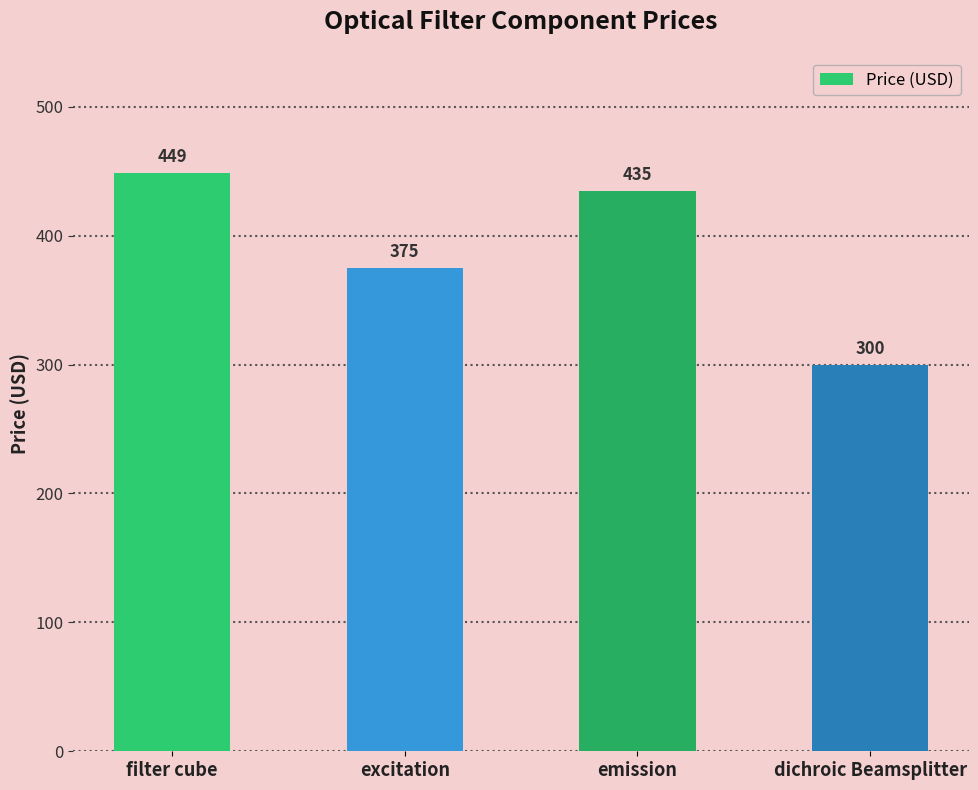

Rank the categories by value from highest to lowest.

filter cube, emission, excitation, dichroic Beamsplitter